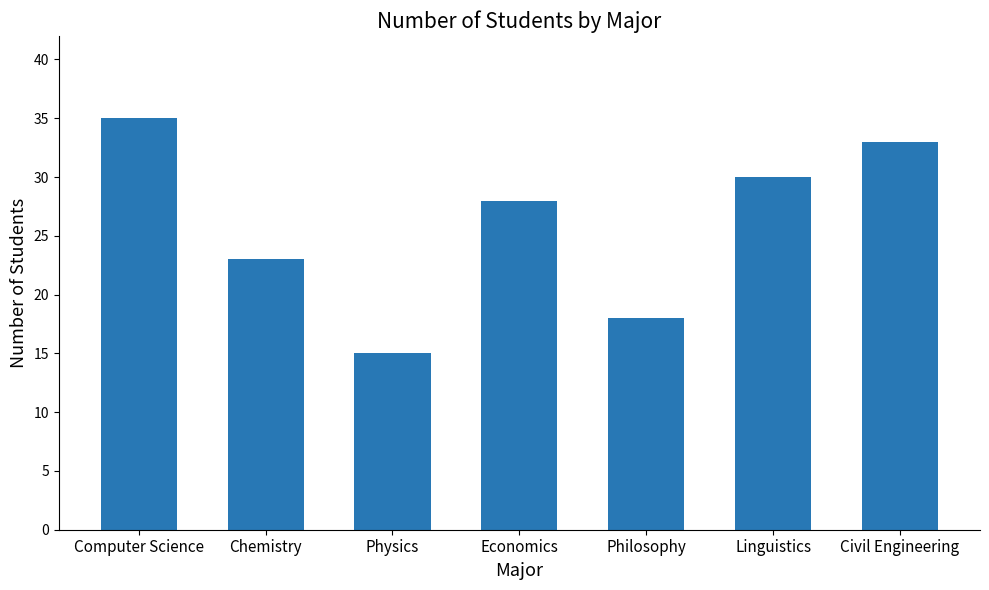

What is the difference between the second highest and minimum values?

18